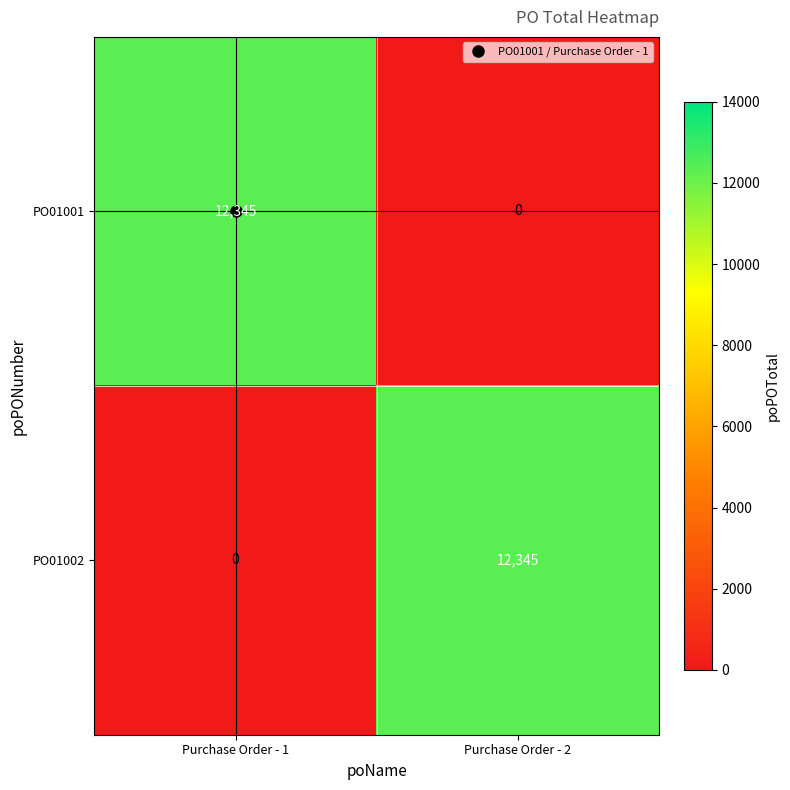

What is the greatest value displayed?

12345